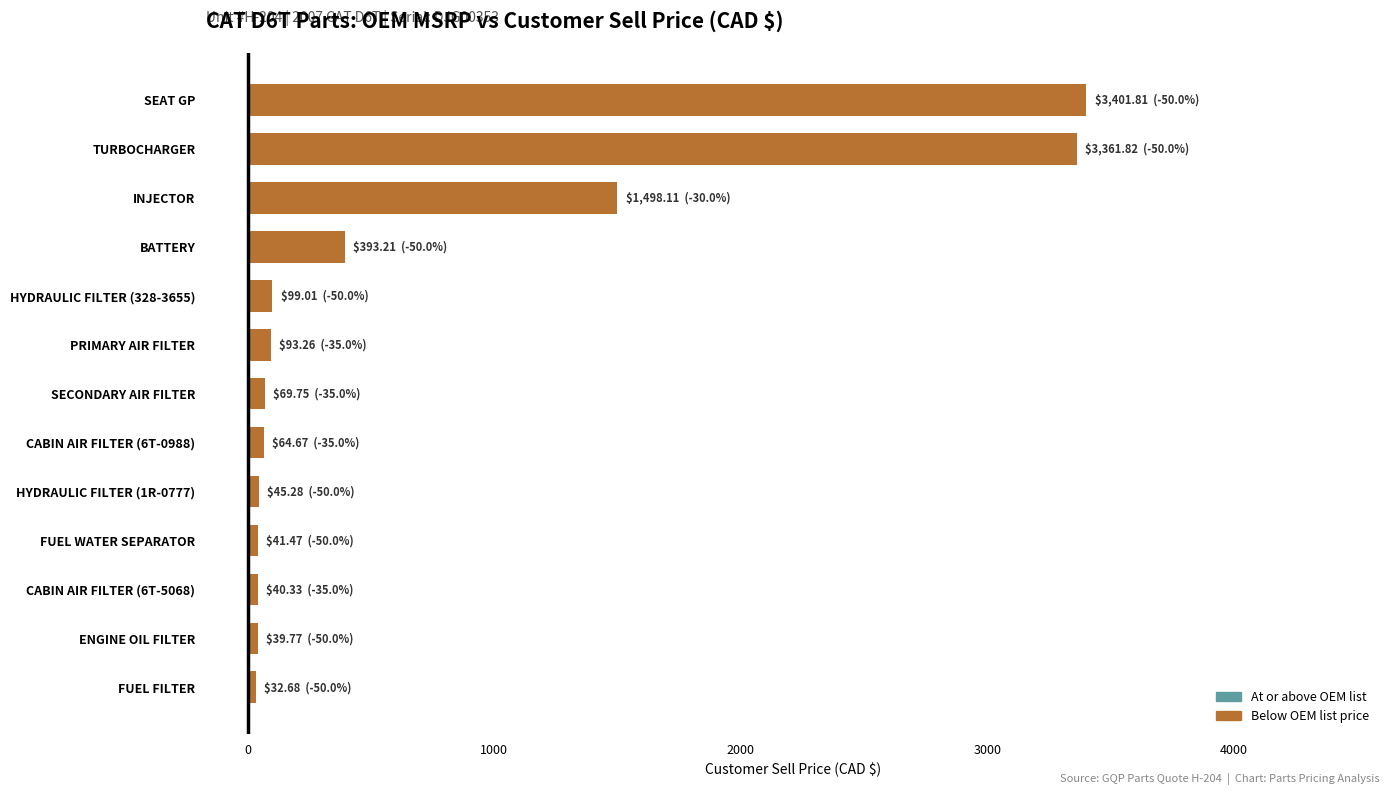

What is the difference between the maximum and minimum values?

3369.1